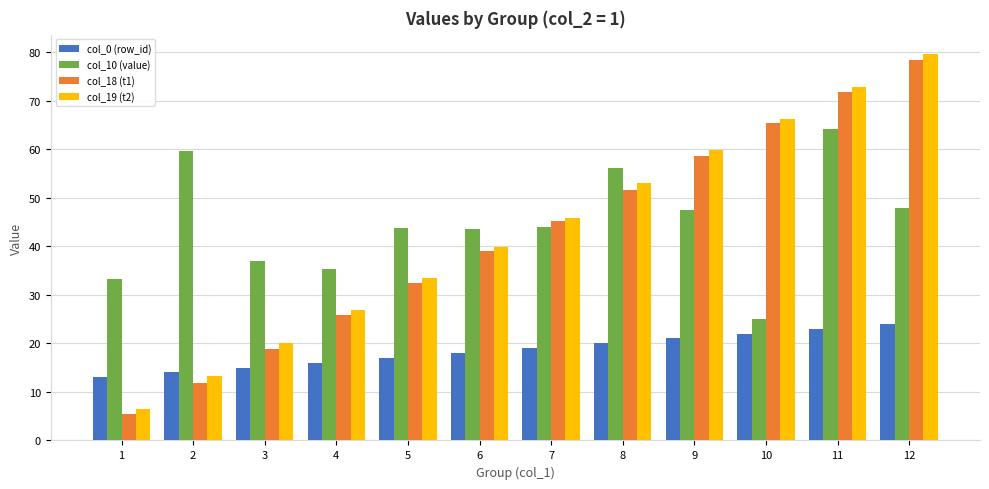

At 10, list the series in order from smallest to largest.

col_0 (row_id), col_10 (value), col_18 (t1), col_19 (t2)